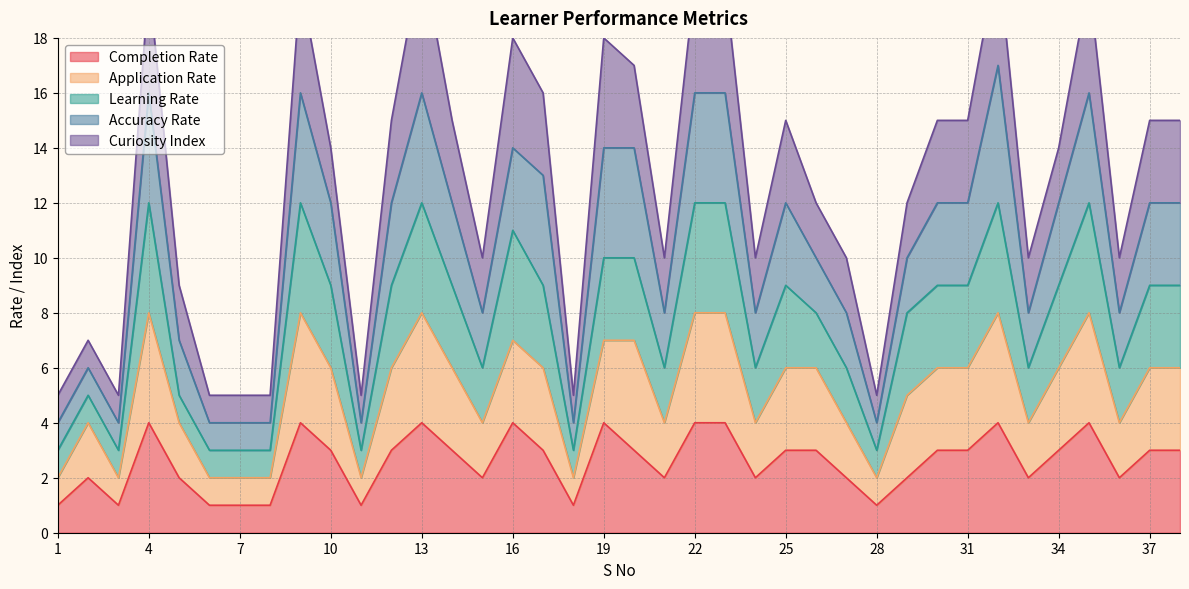

What is the difference between the second highest and minimum values in the Completion Rate series?

3